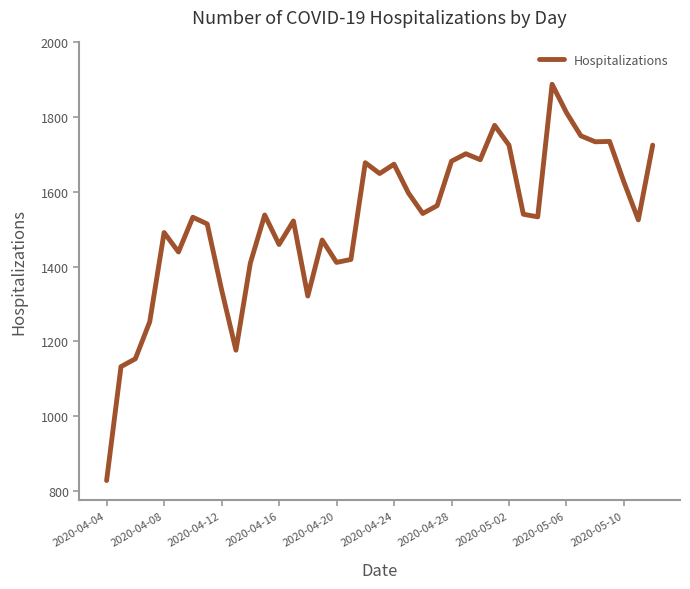

What is the minimum value shown in the chart?

827